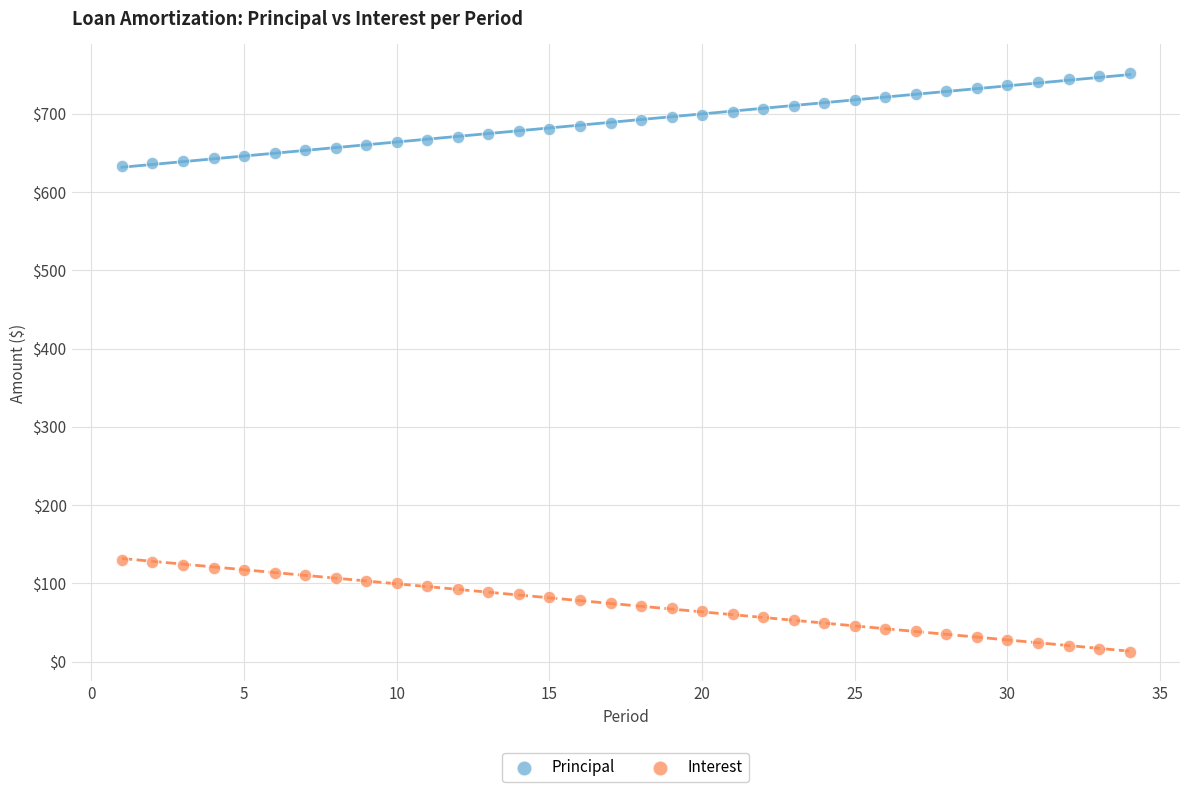

Which series reaches the minimum Y coordinate?

Interest